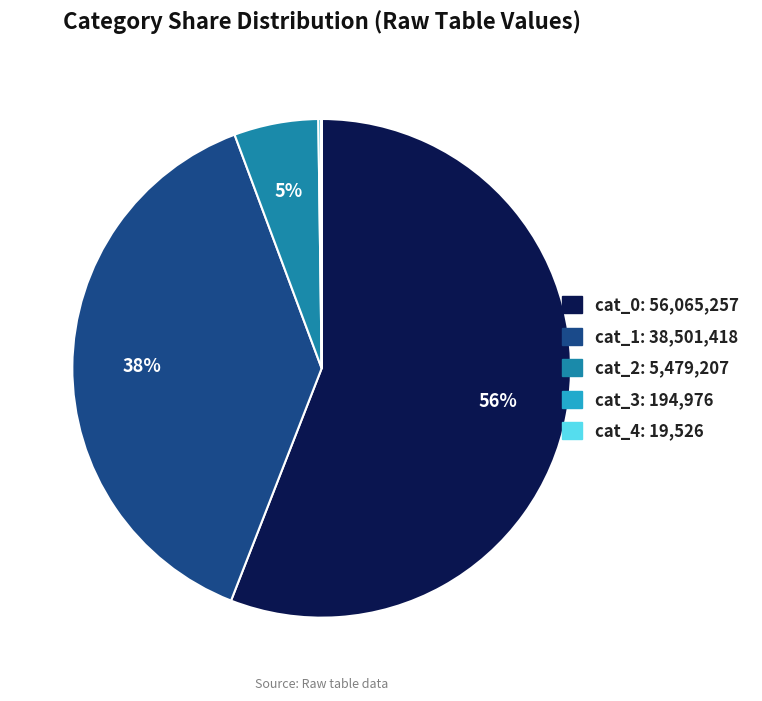

To the nearest percent, what is the average slice percentage?

20%